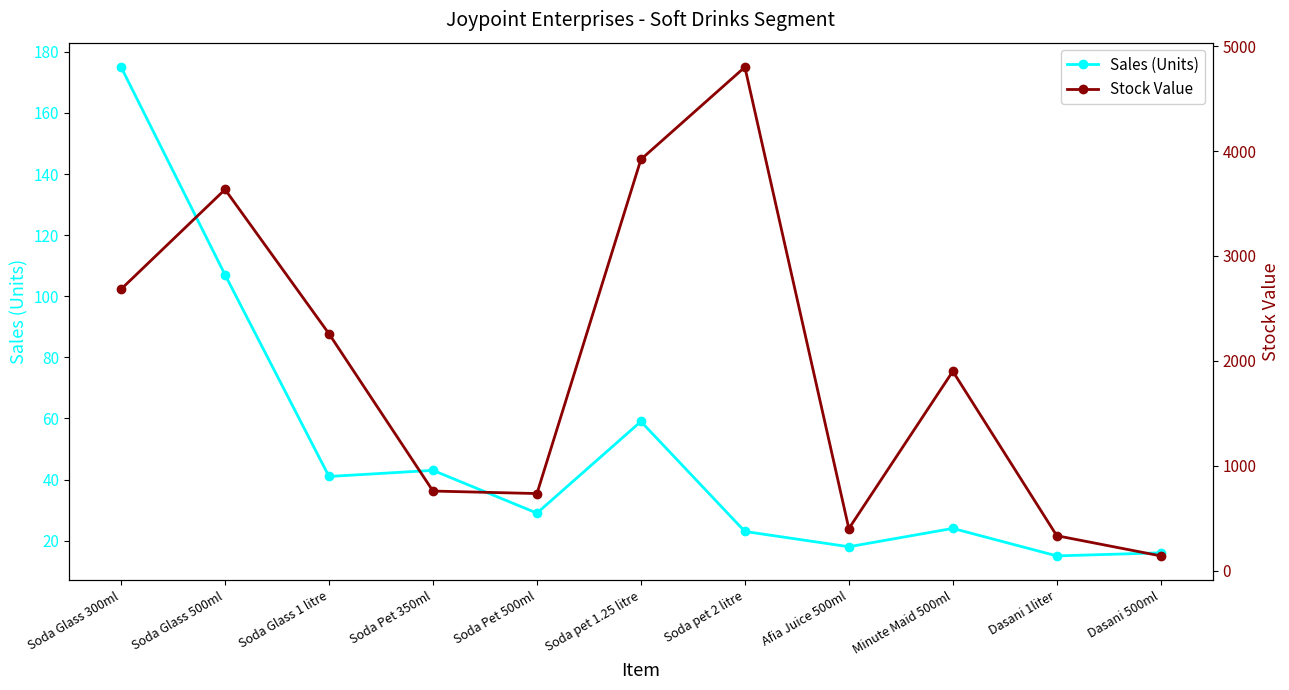

Which category has the highest value across all series?

Soda pet 2 litre